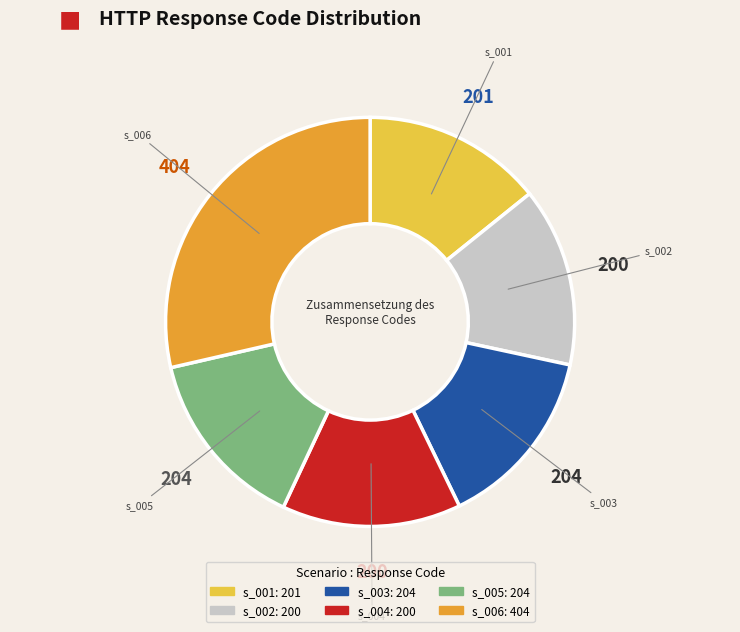

Which category has the biggest portion of the pie?

s_006